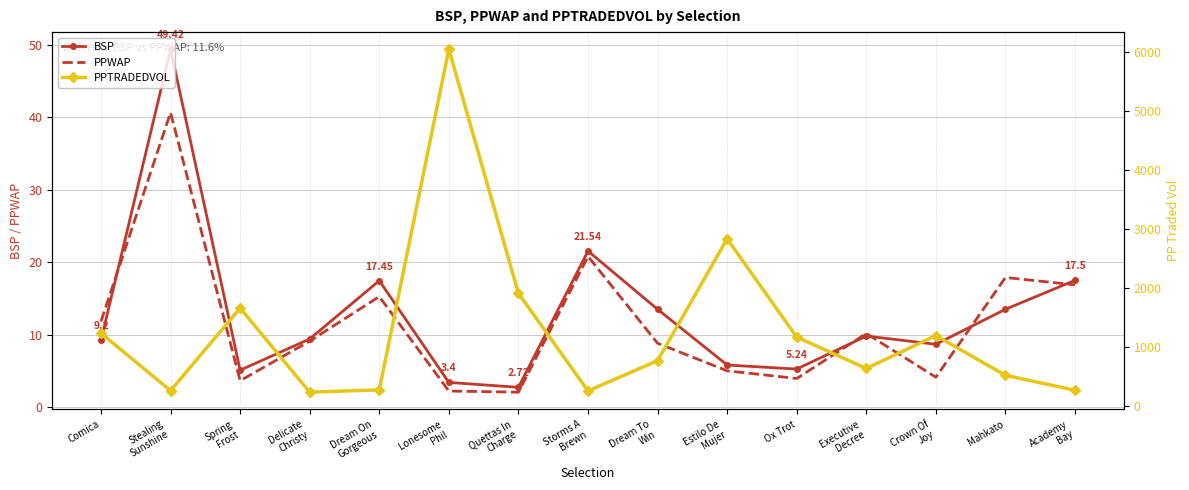

What is the label of the 6th point from the right?

Estilo De
Mujer